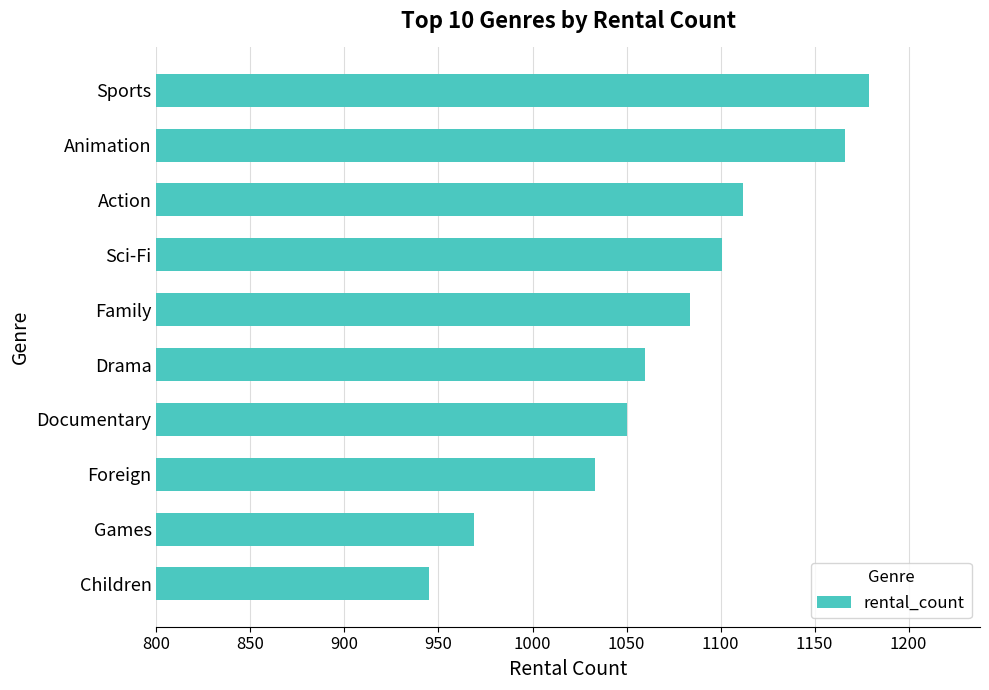

What value does the data have at Sports?

1179